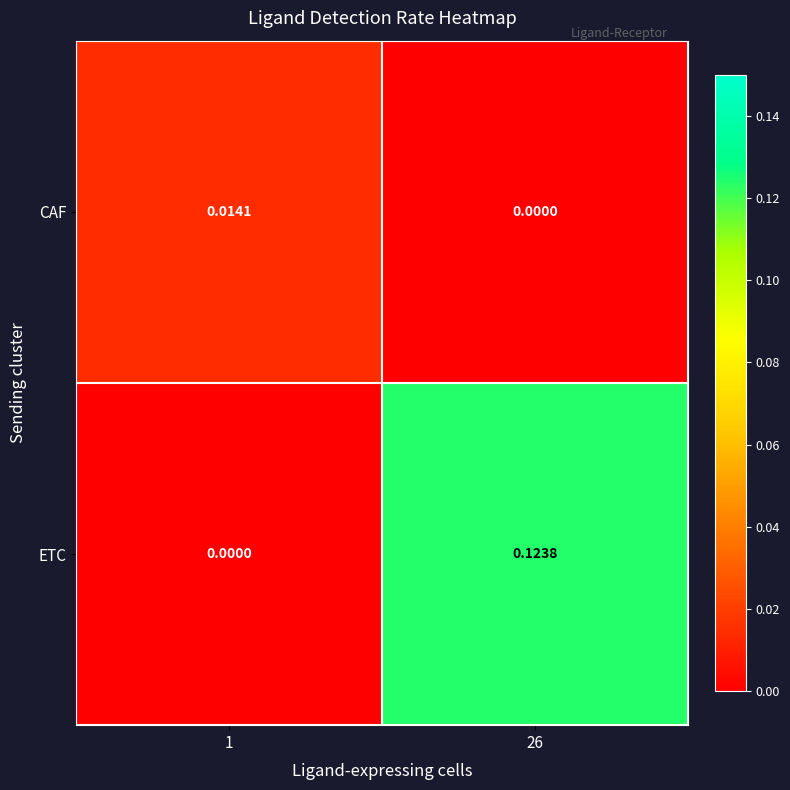

Which series changed the most between 1 and 26?

ETC